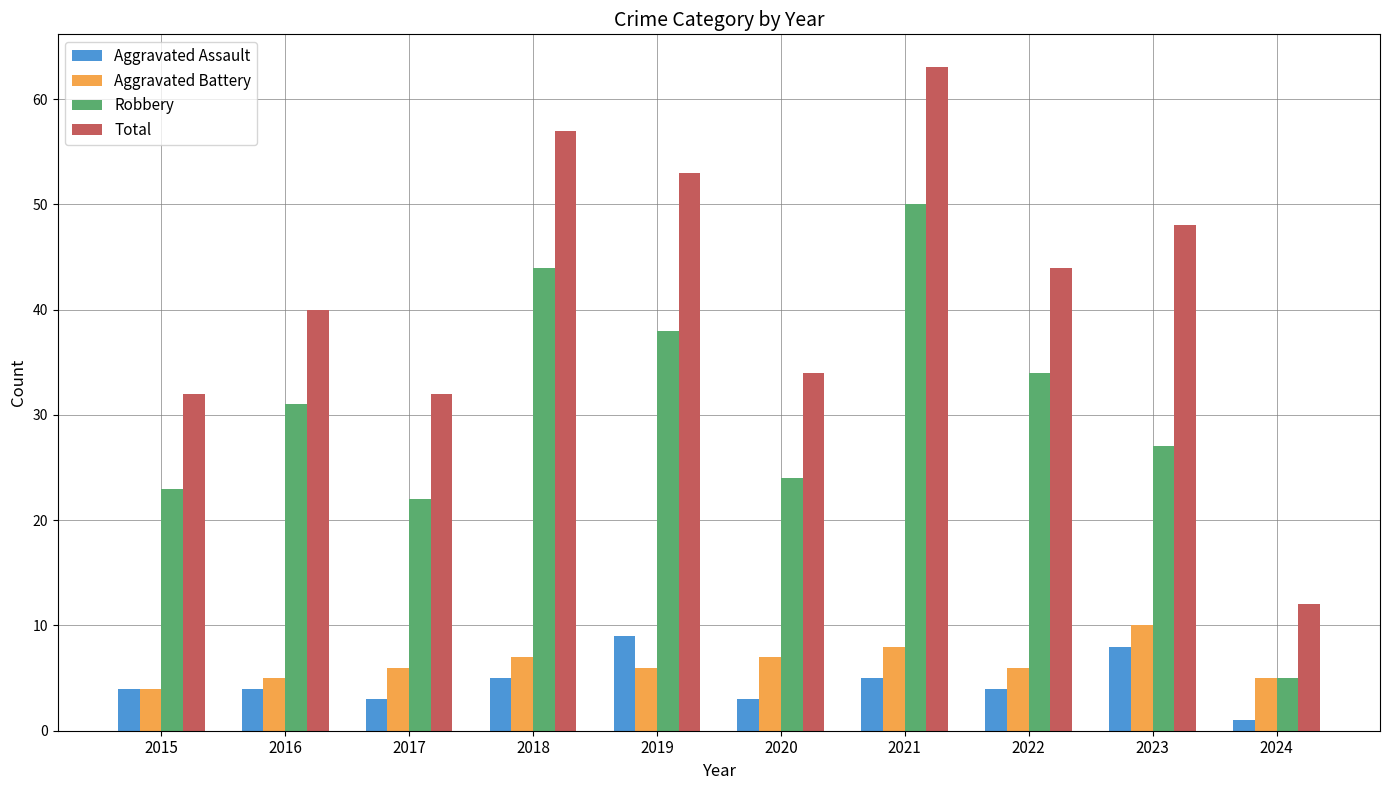

What is the difference between the highest and lowest values at 2018?

52